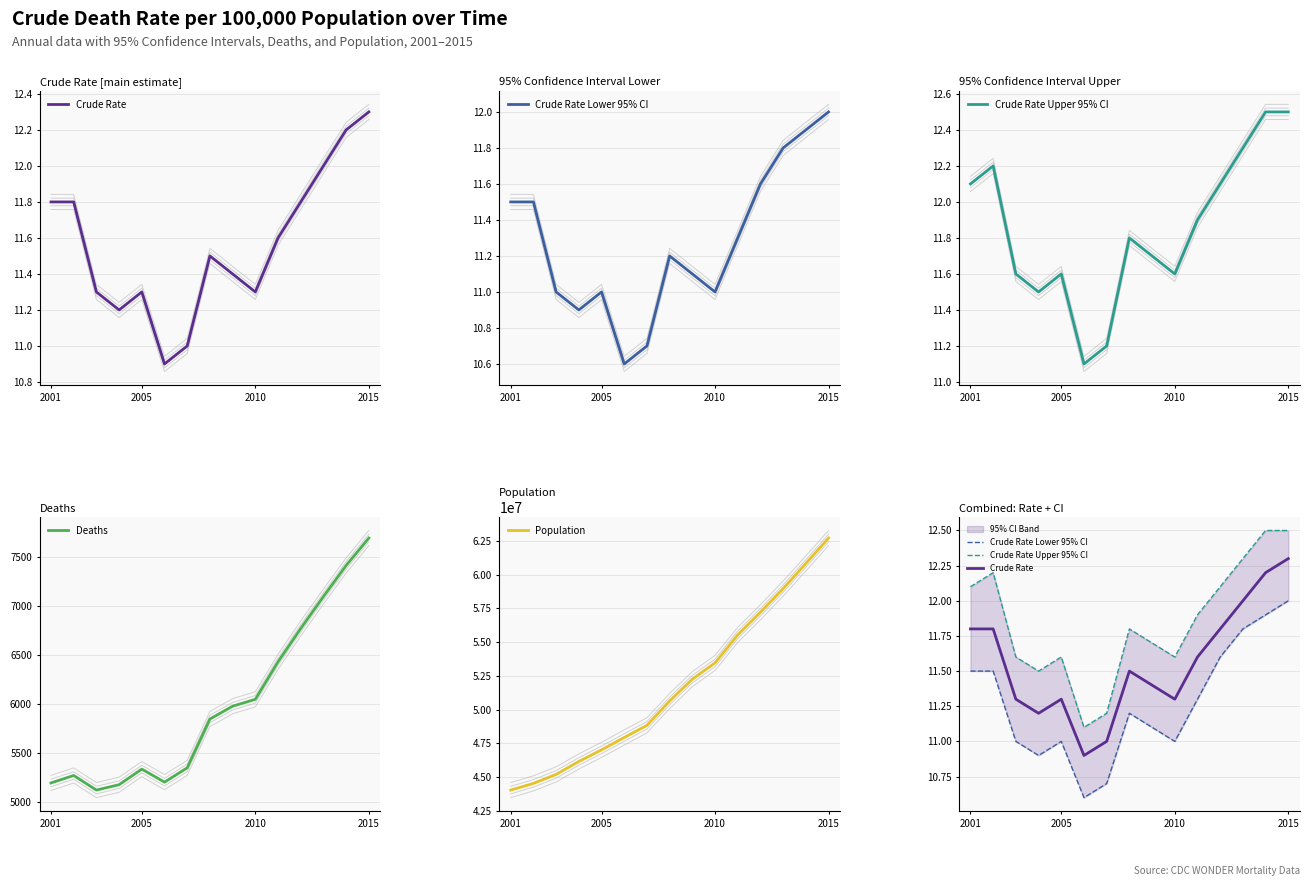

What is the maximum value for Crude Rate Lower 95% CI?

12.0